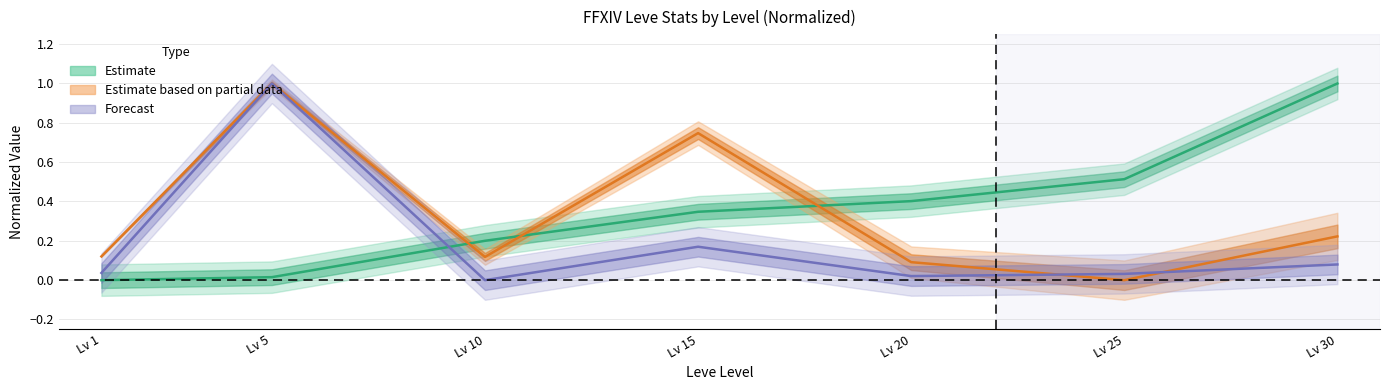

What is the sum of all Leve EXP values?

2.5